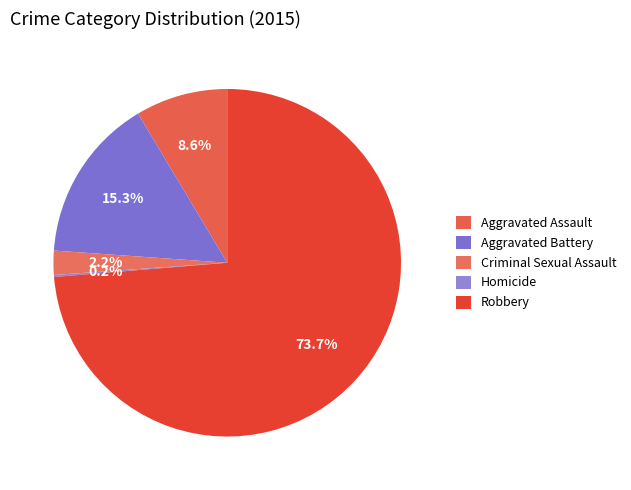

Does Homicide represent more than half of the total?

No